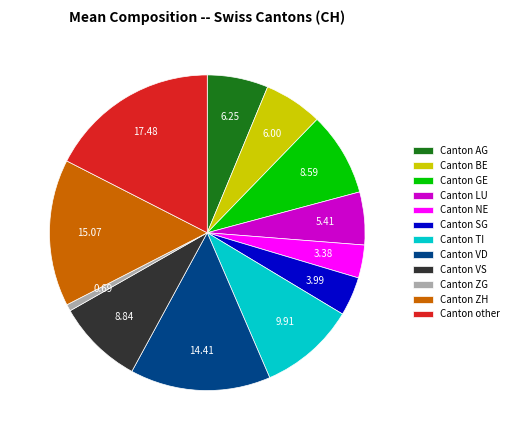

What is the smallest slice in the pie chart?

Canton ZG